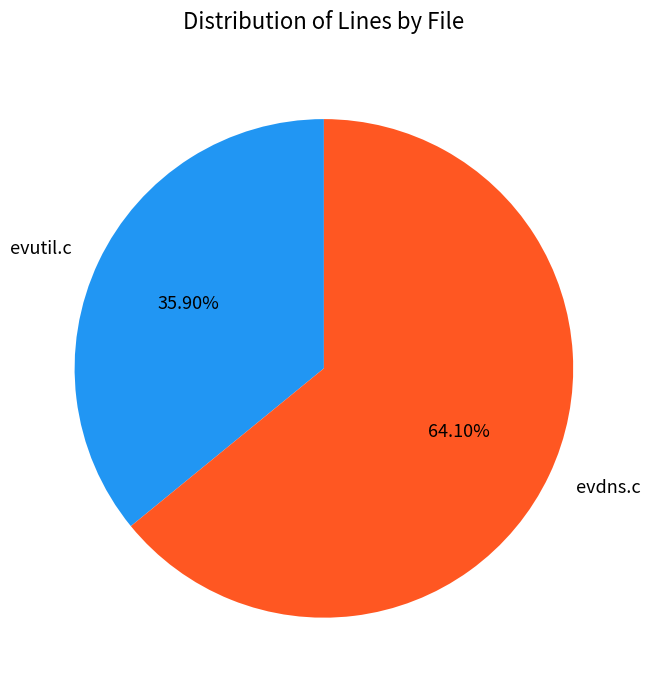

Which slice represents more than half of the pie?

evdns.c